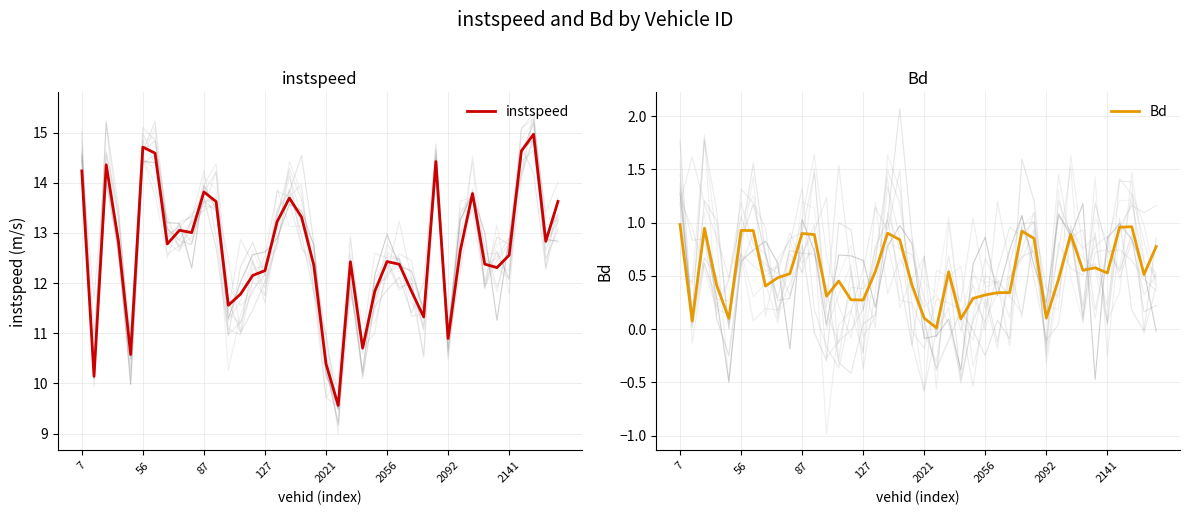

What is the maximum value for instspeed?

15.0